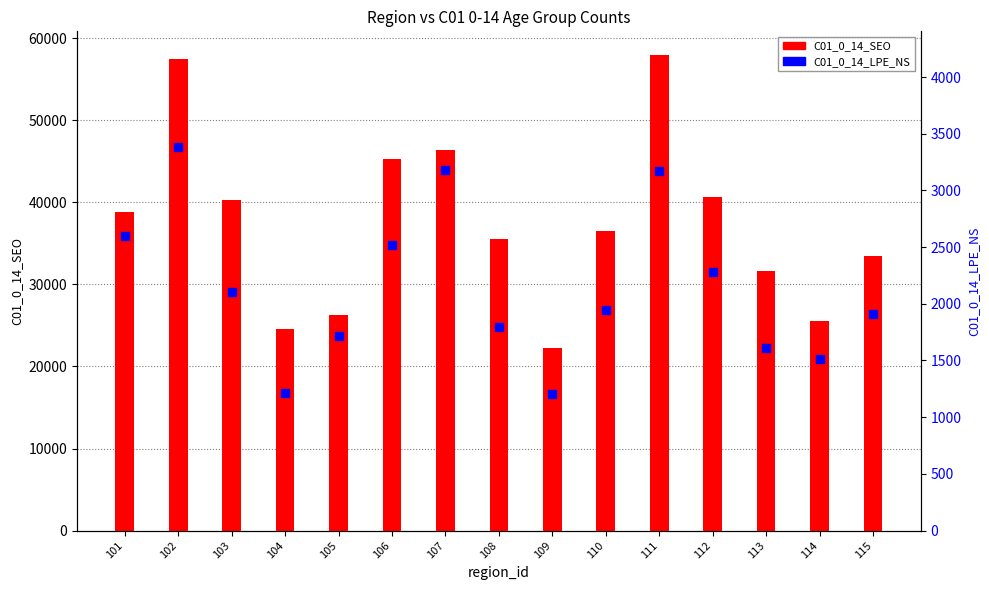

What is the total value across all series at 109?

23458